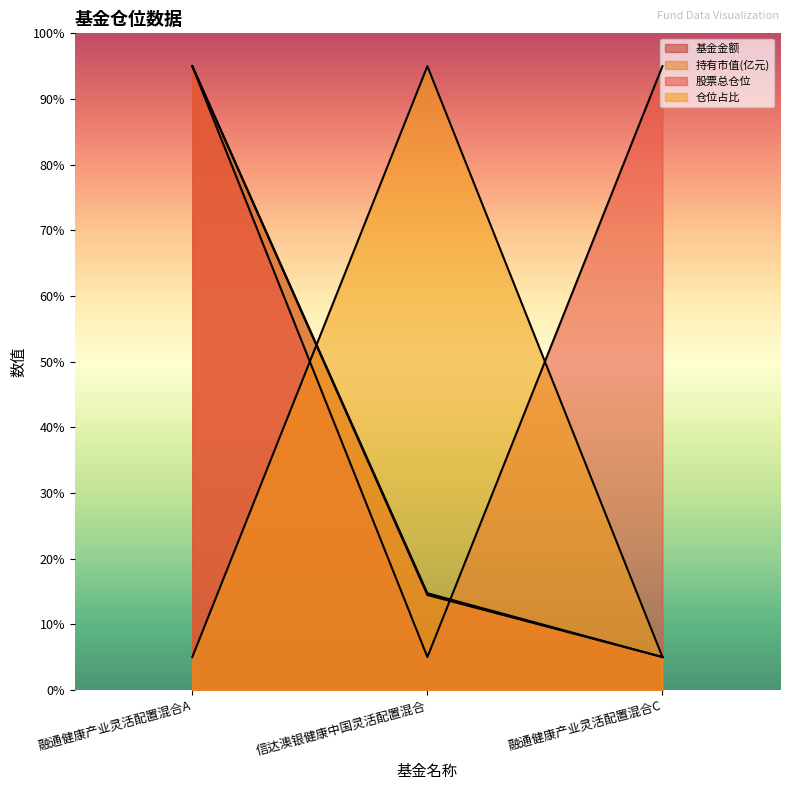

Is it true that 仓位占比 equals 1.6 at 融通健康产业灵活配置混合A?

False